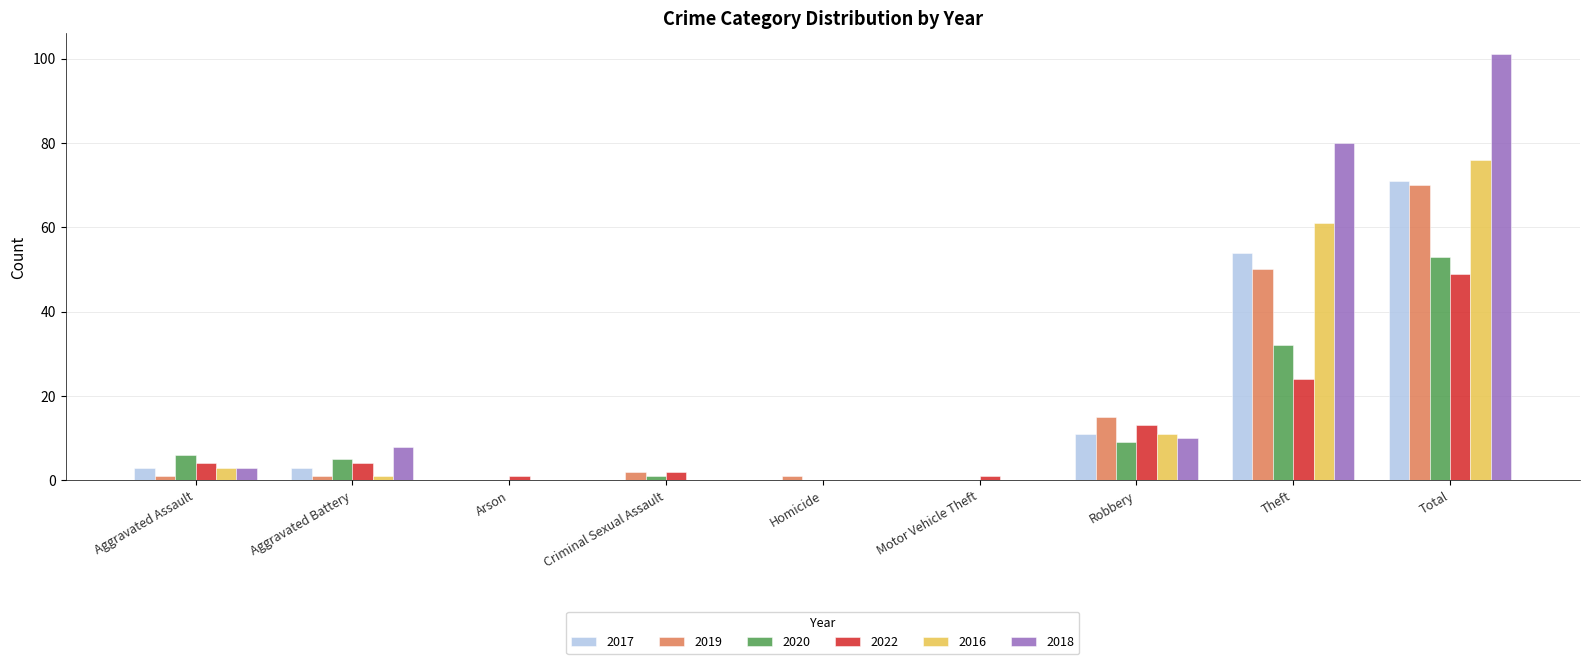

At which label does 2016 reach its peak?

Total